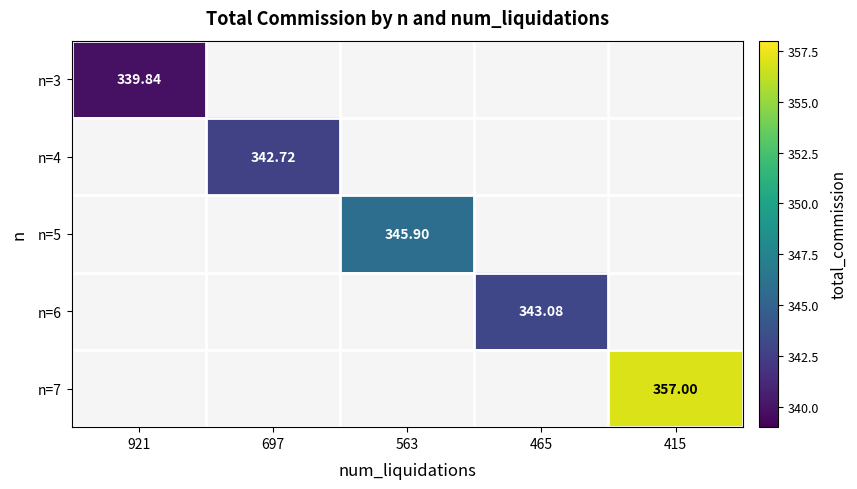

How many positive values does the n=4 series have?

1